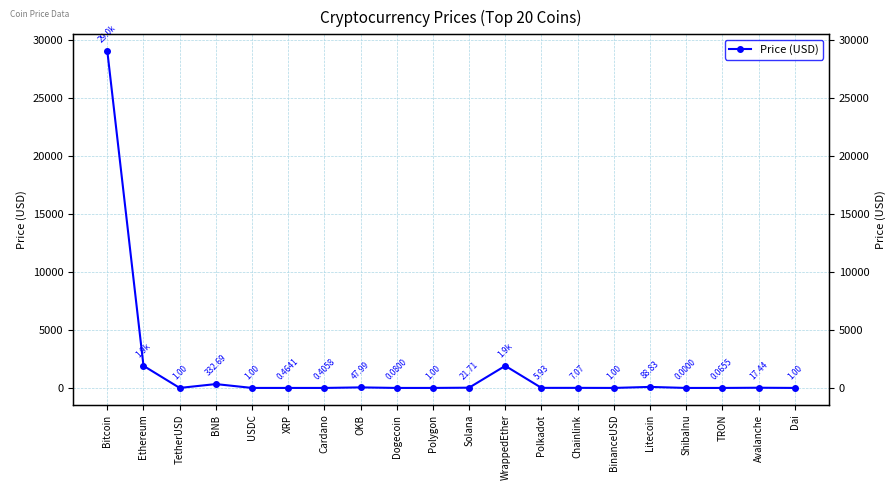

What position from the left is Avalanche?

19